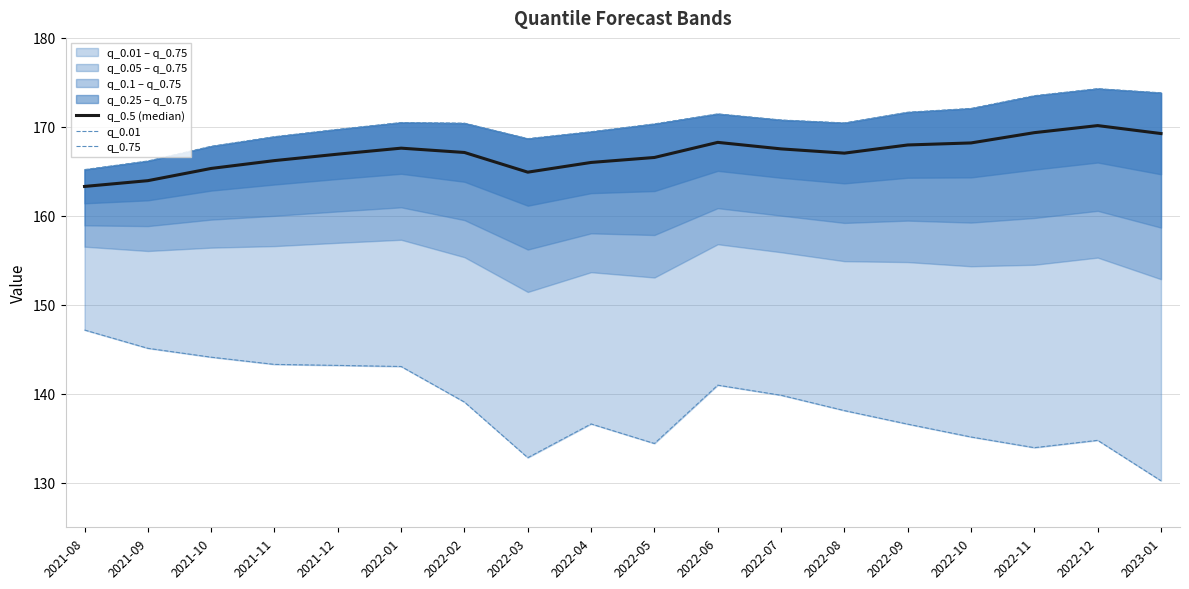

What is the approximate value of q_0.01 at 2022-07?

139.8